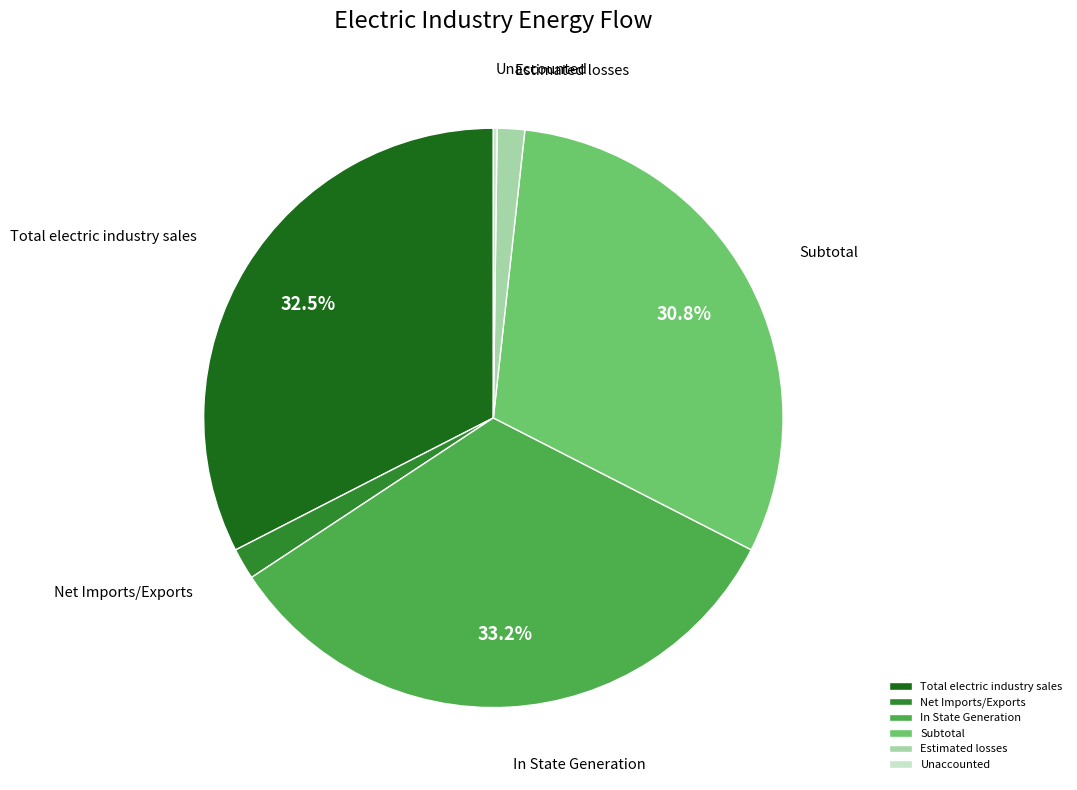

To the nearest percent, what is the average slice percentage?

17%